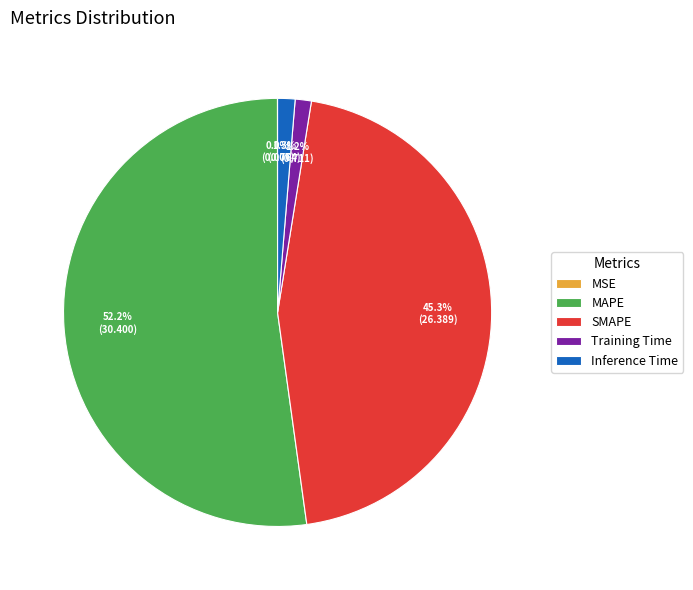

True or false: SMAPE accounts for 57% of the total.

False